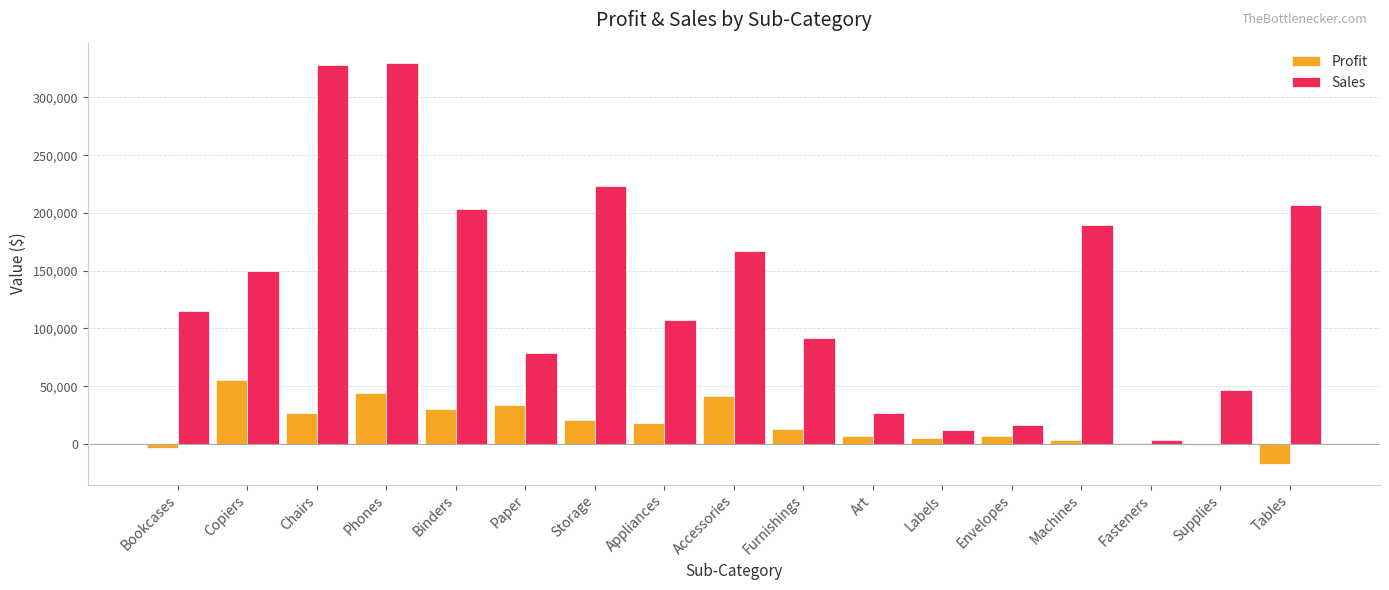

Which category has the highest value in the Profit series?

Copiers